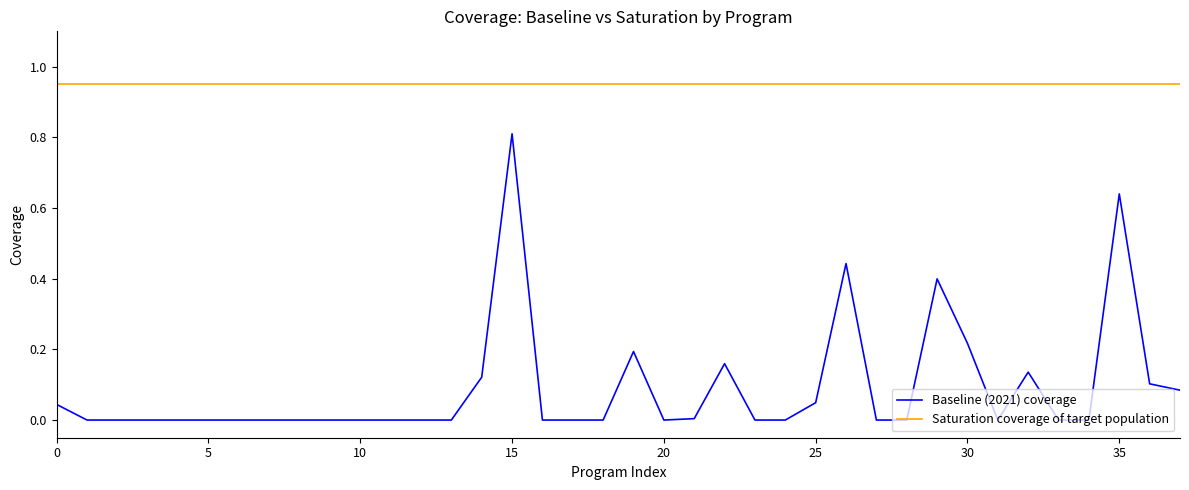

Which series has the widest spread of values?

Baseline (2021) coverage